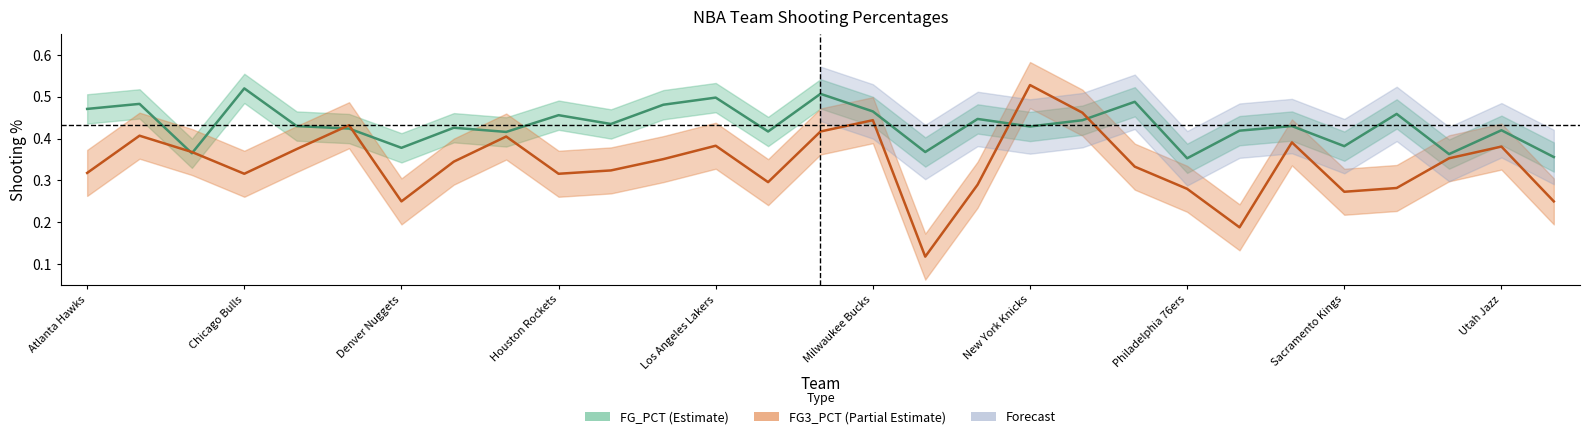

True or false: FG_PCT has more than 2 points higher than both neighbors.

True